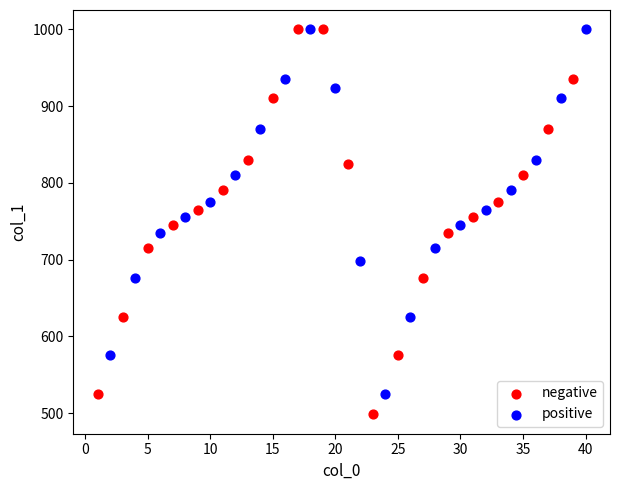

Which series reaches the minimum Y coordinate?

negative